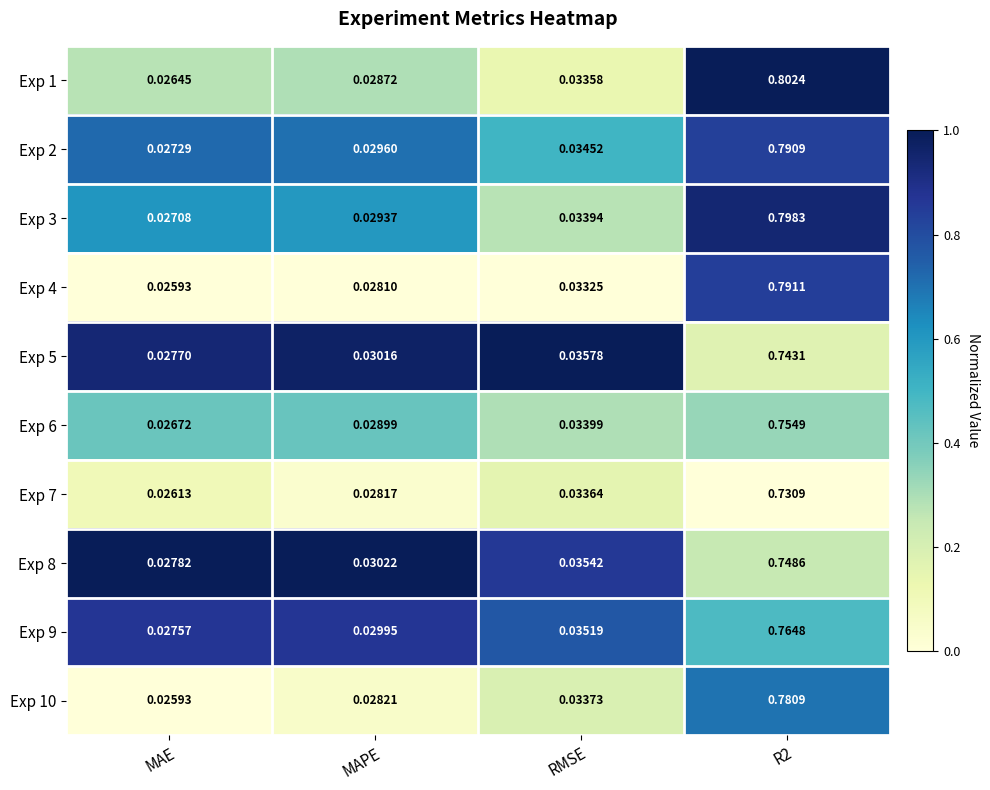

Is the value of Exp 4 at MAPE greater than the value of Exp 9 at R2?

No